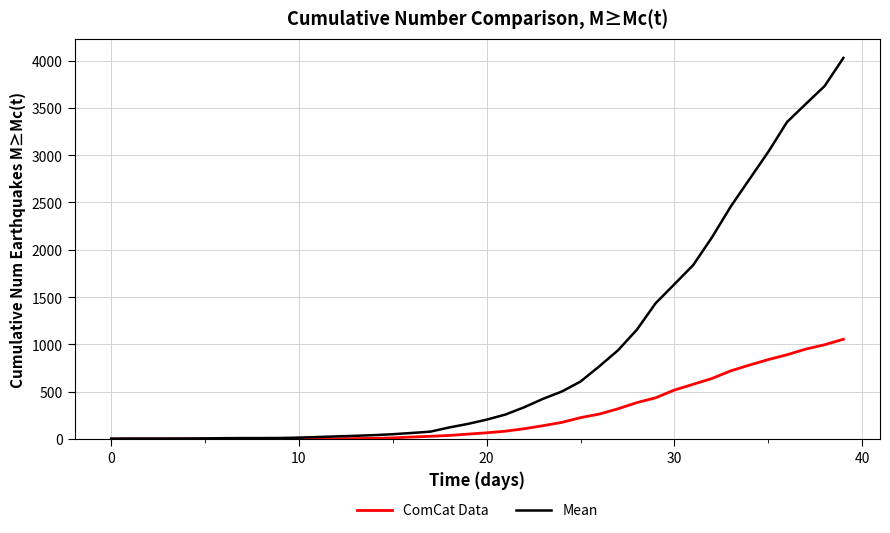

Which series has the largest range (max minus min)?

Mean